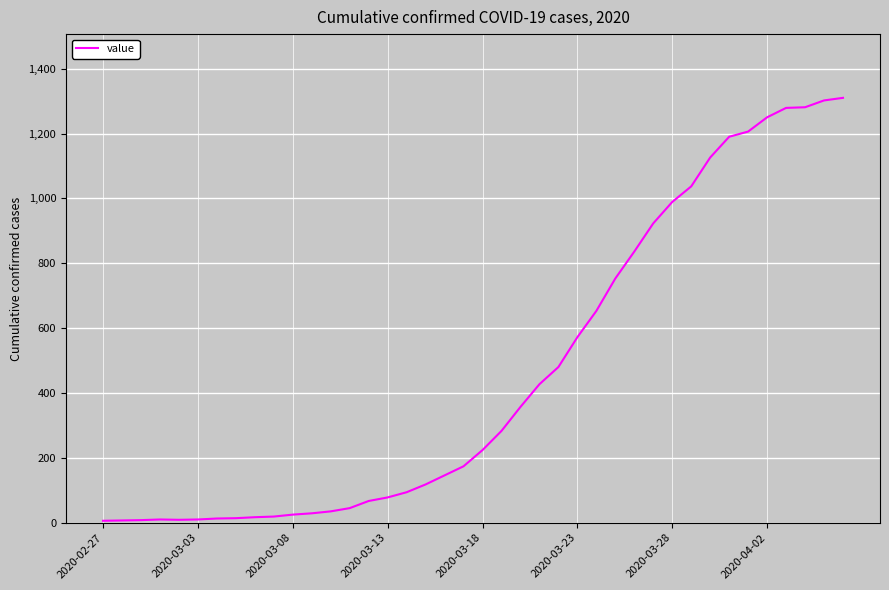

How many lines are shown in the chart?

1